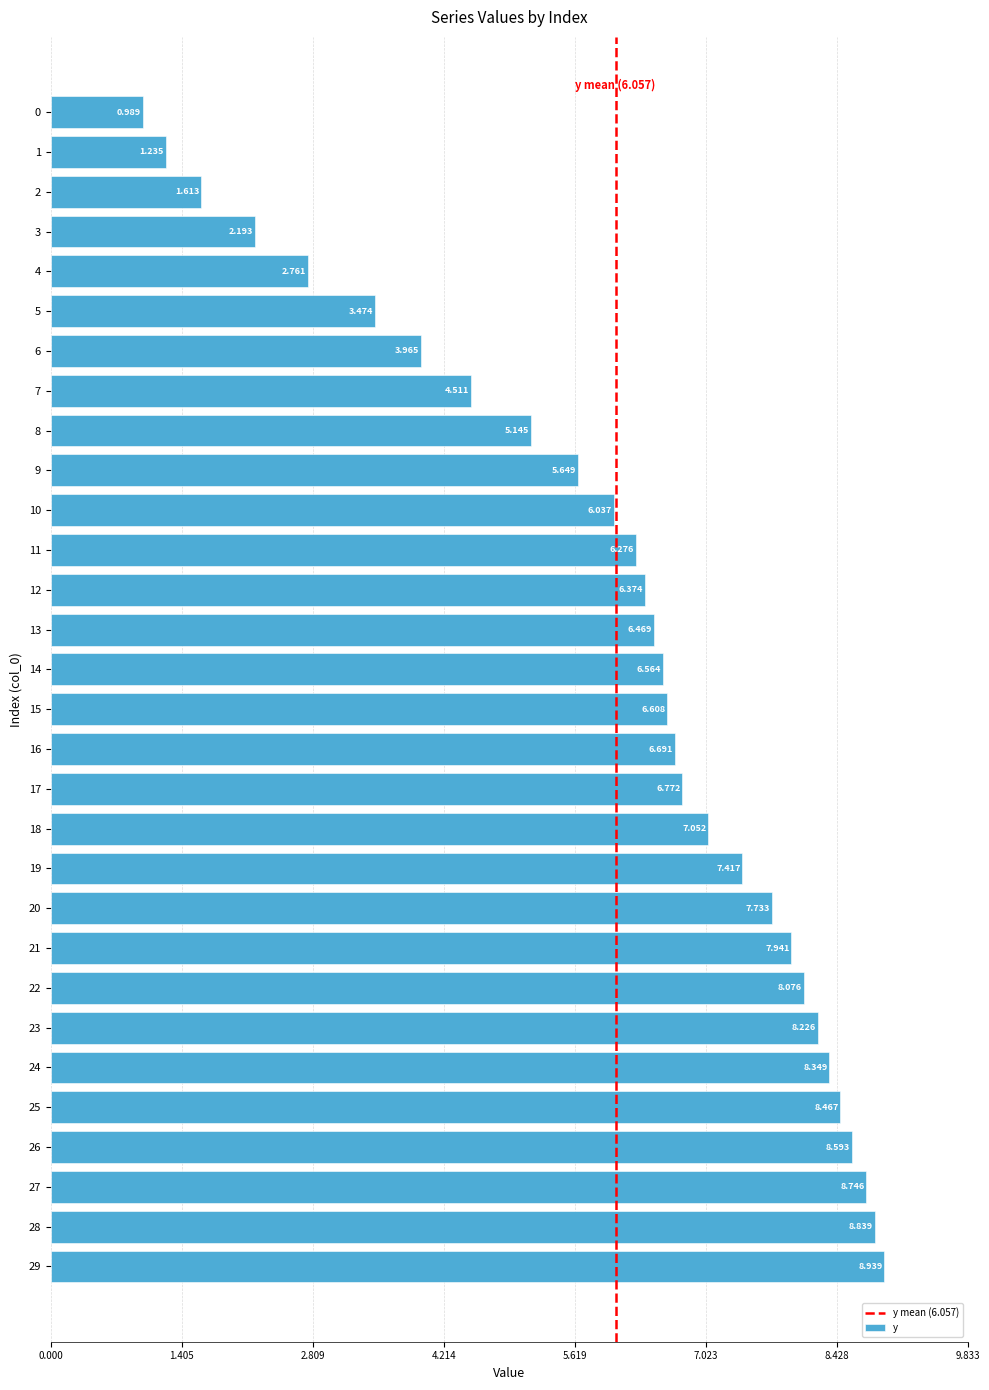

How many data points are less than 6?

10